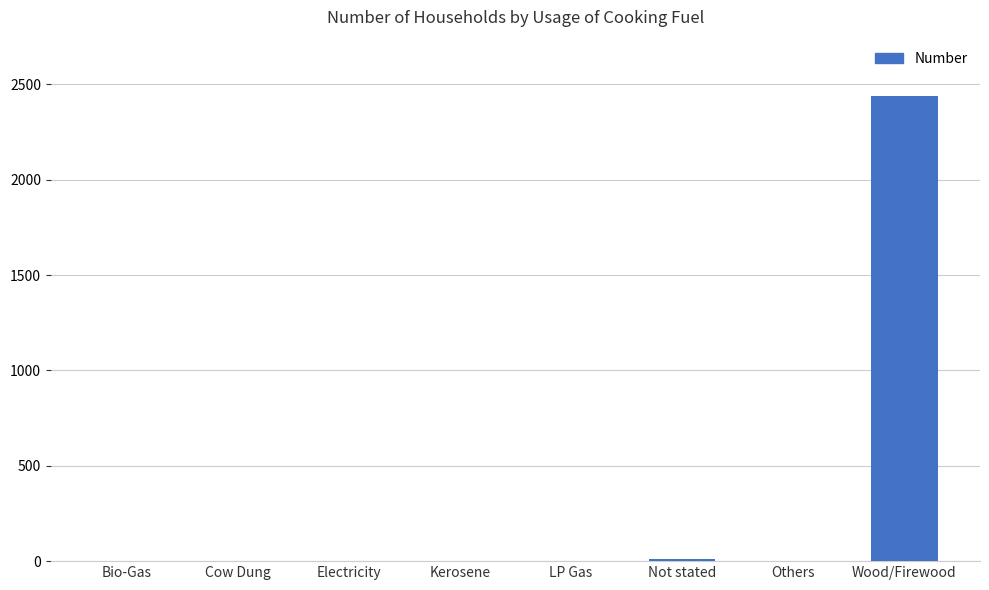

Count the number of data series in this chart.

1